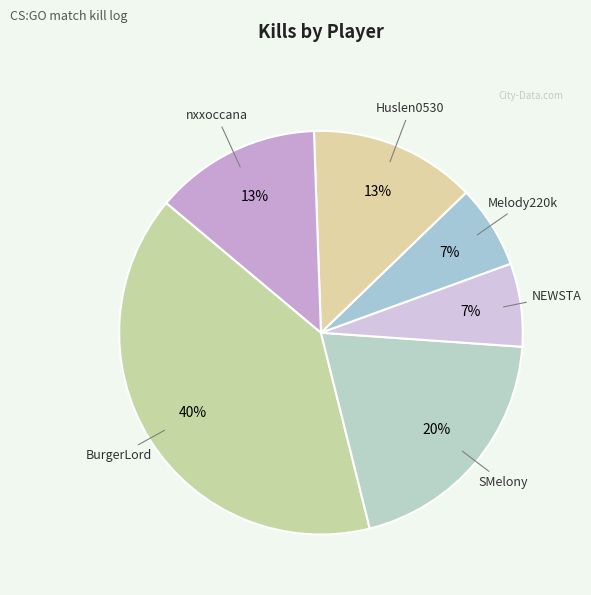

Do BurgerLord and Huslen0530 together represent more than half of the pie?

Yes